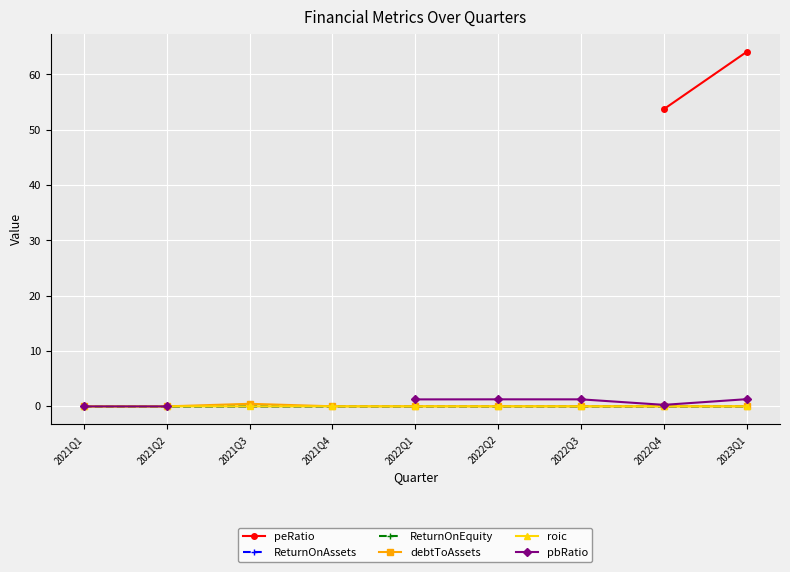

Between 2022Q2 and 2022Q1, which is larger?

2022Q1